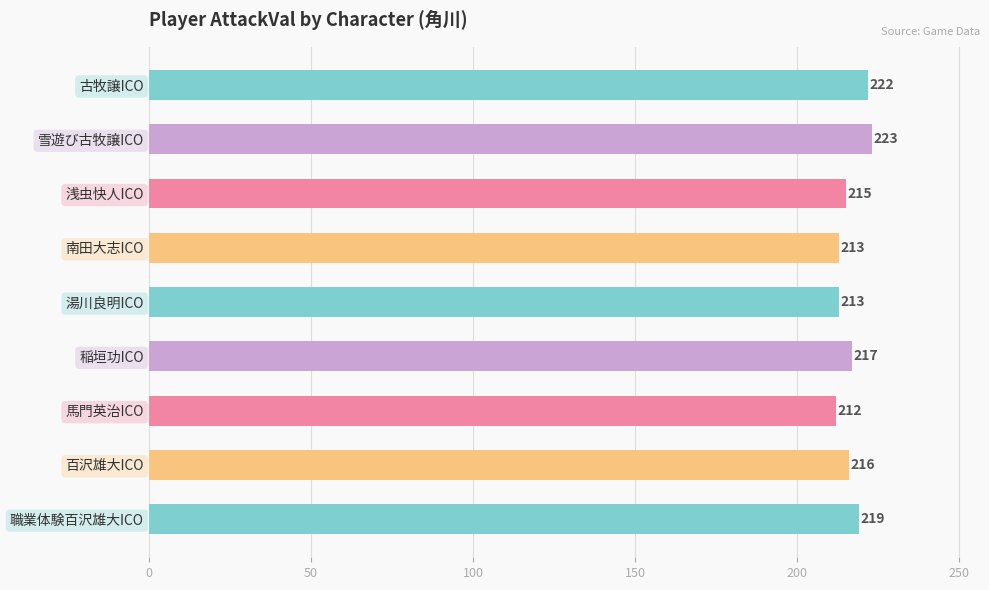

Between 百沢雄大ICO and 浅虫快人ICO, which is larger?

百沢雄大ICO